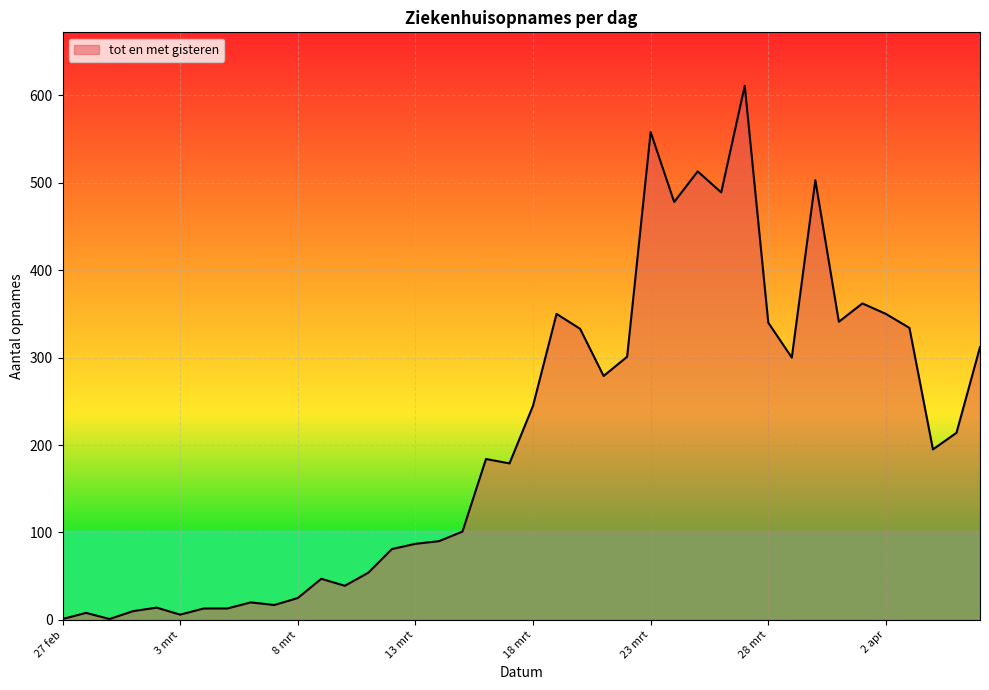

What is the difference between the maximum and minimum values?

610